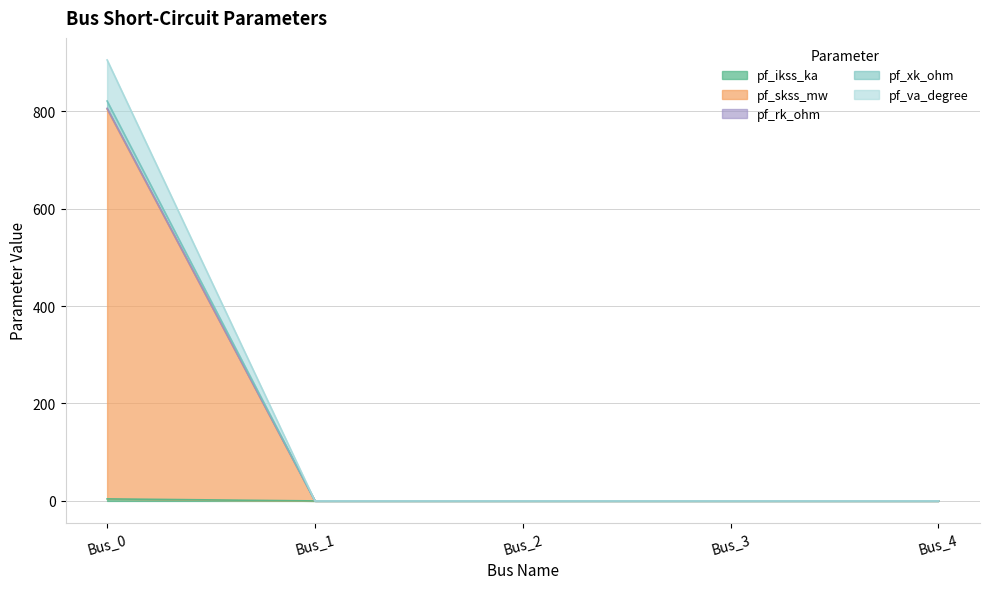

At which category does the chart reach its minimum across all series?

Bus_1